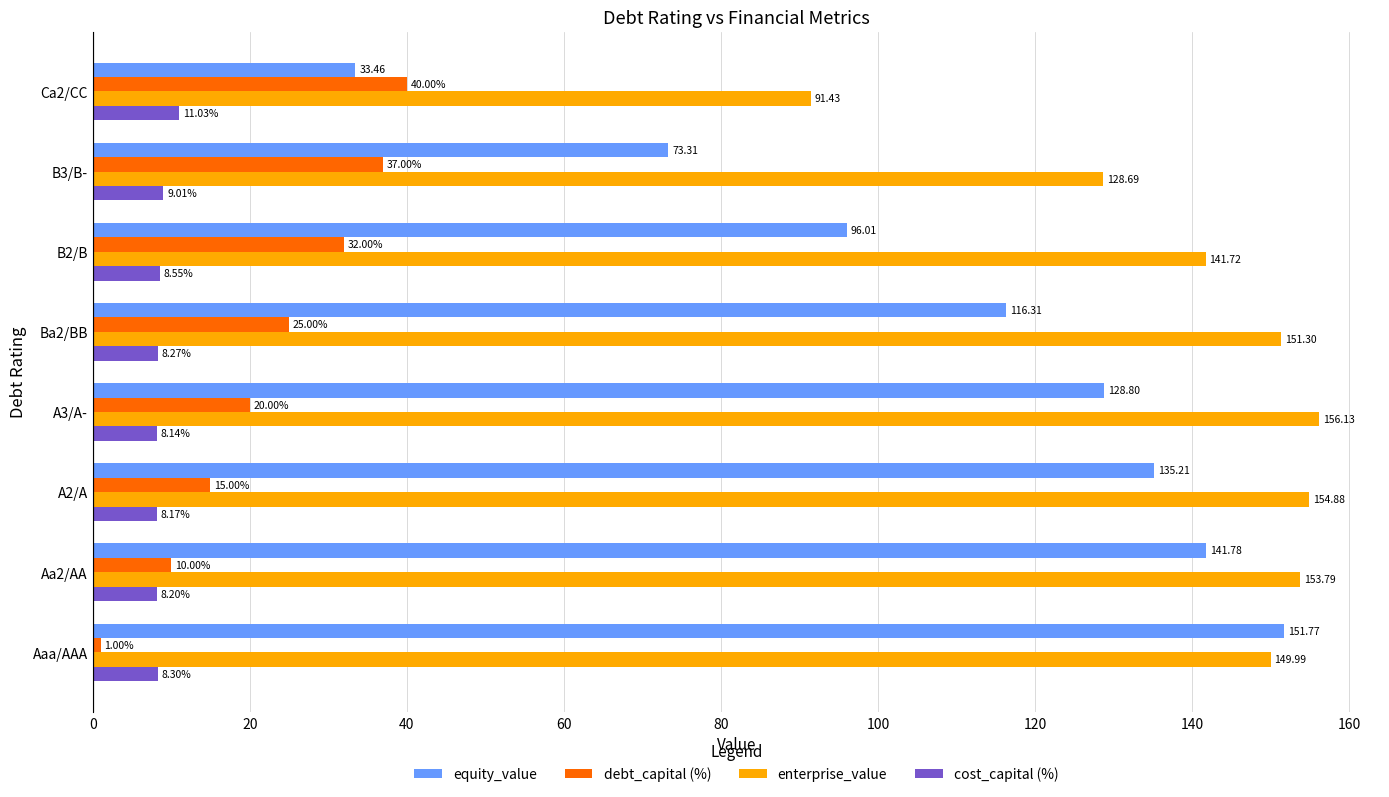

What is the difference between the second highest and second lowest values in the enterprise_value series?

26.2